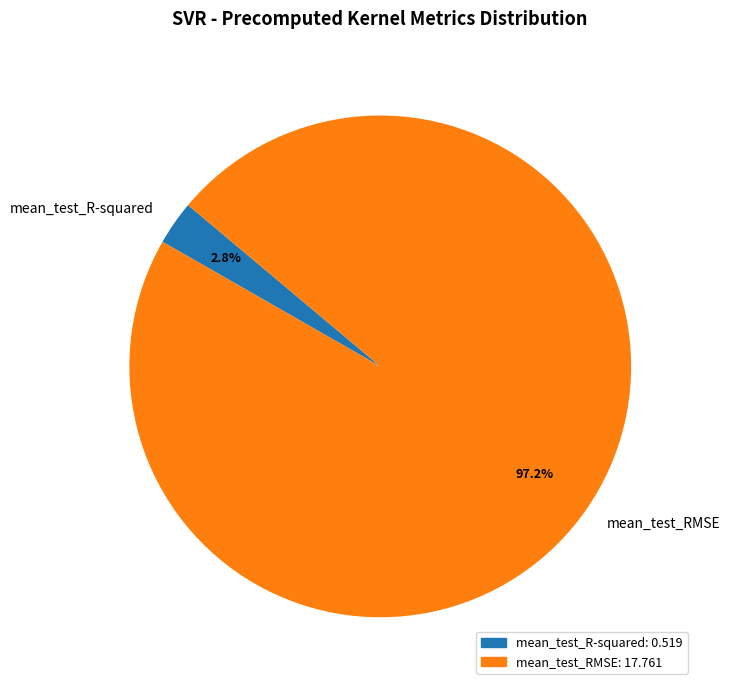

Which category has the biggest portion of the pie?

mean_test_RMSE